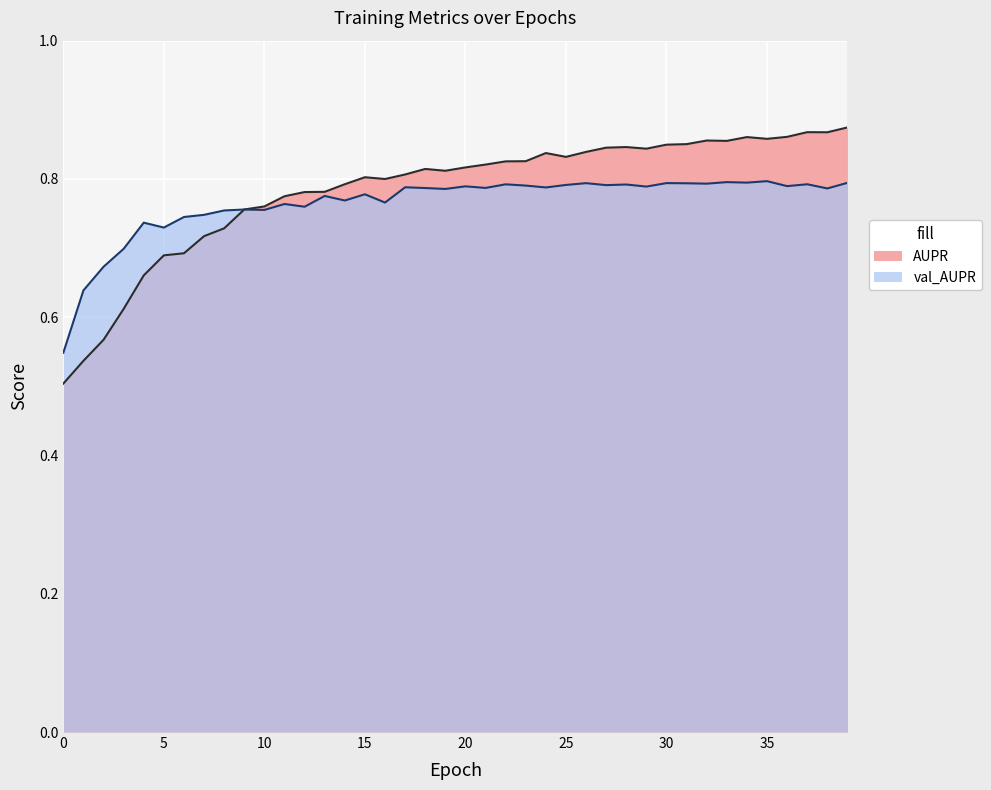

What is the value of the val_AUPR point at the 18th from the left?

0.8